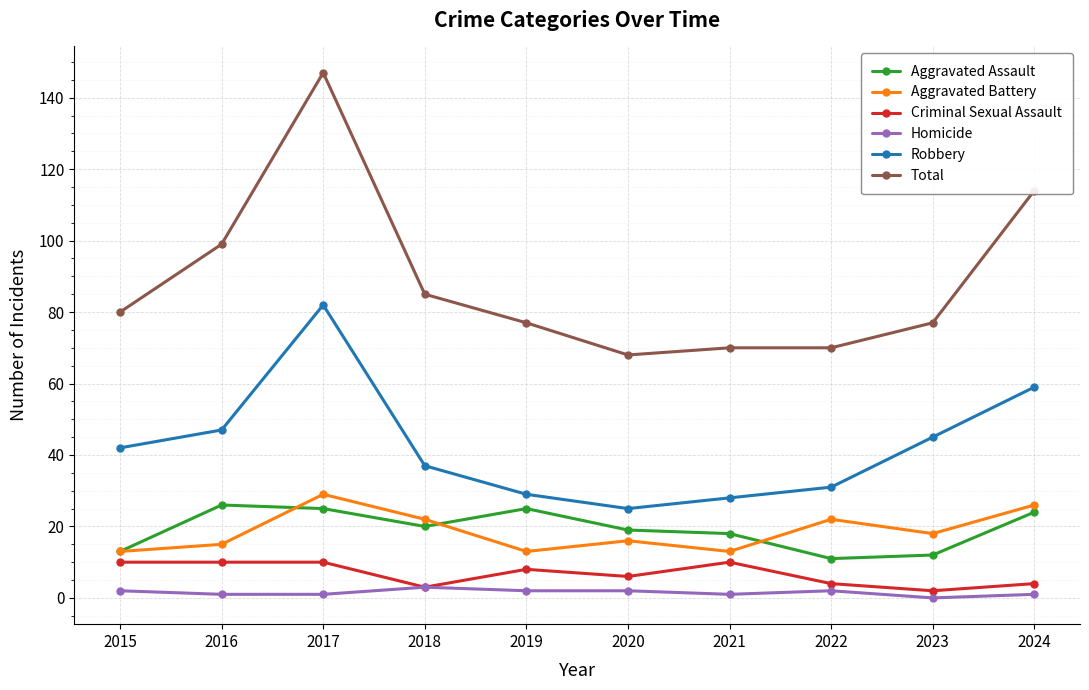

Does the chart have visible grid lines?

Yes